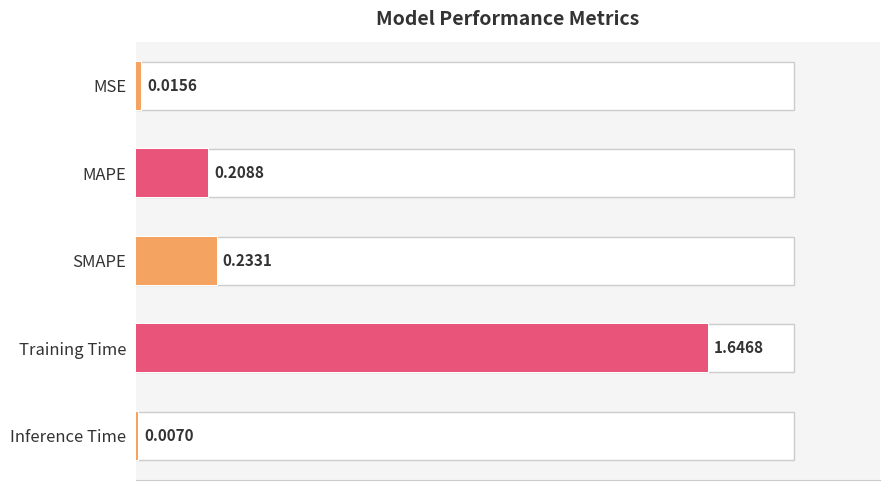

What is the ratio of the value at MAPE to the value at Training Time?

0.1